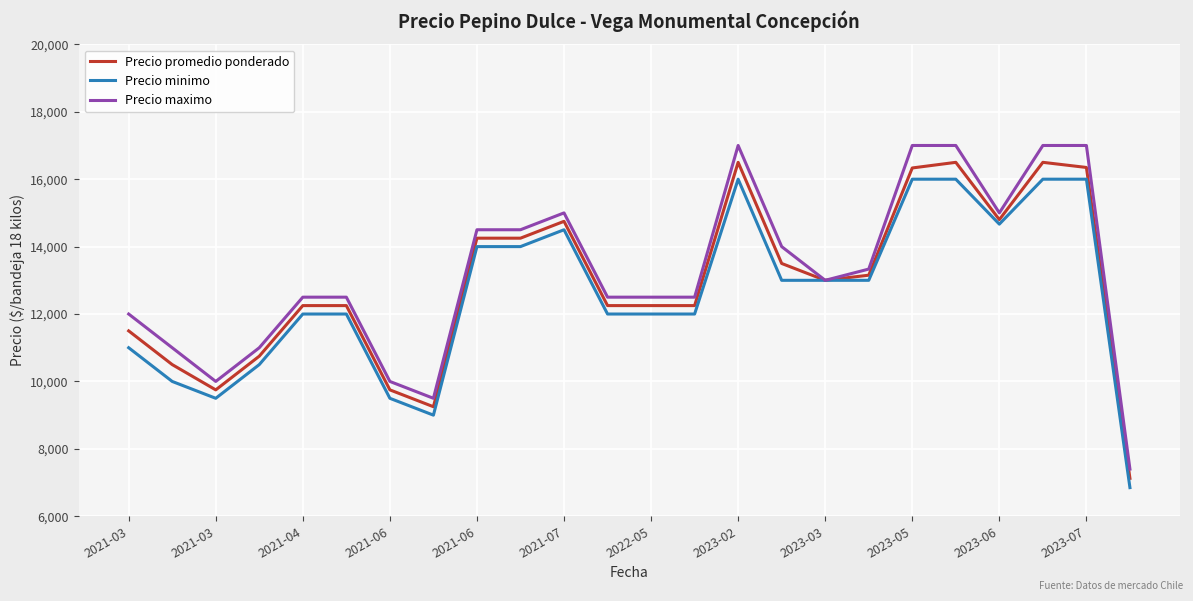

What is the highest value of the Precio promedio ponderado series?

16500.0